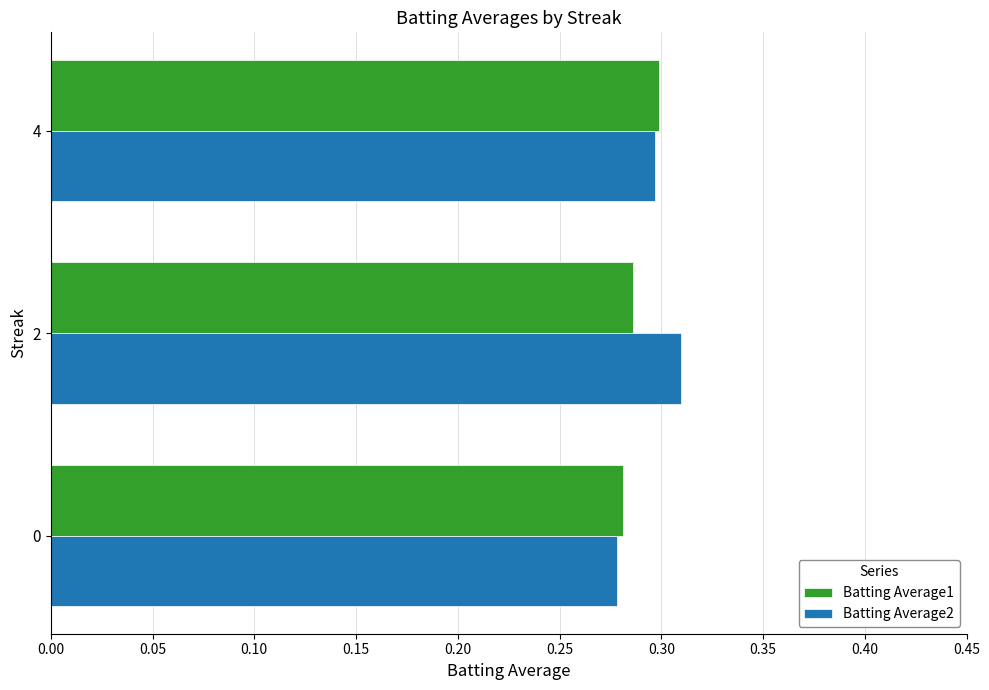

Which series has the largest total across all categories?

Batting Average2